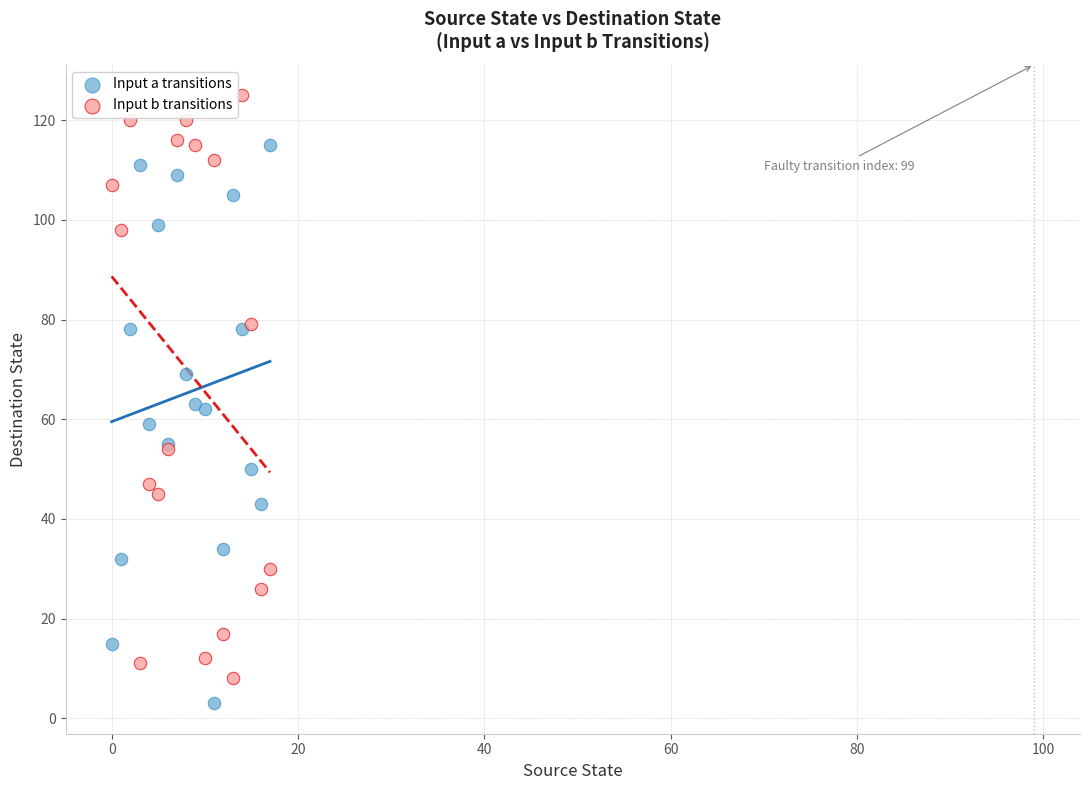

Which series reaches the minimum Y coordinate?

Input a transitions